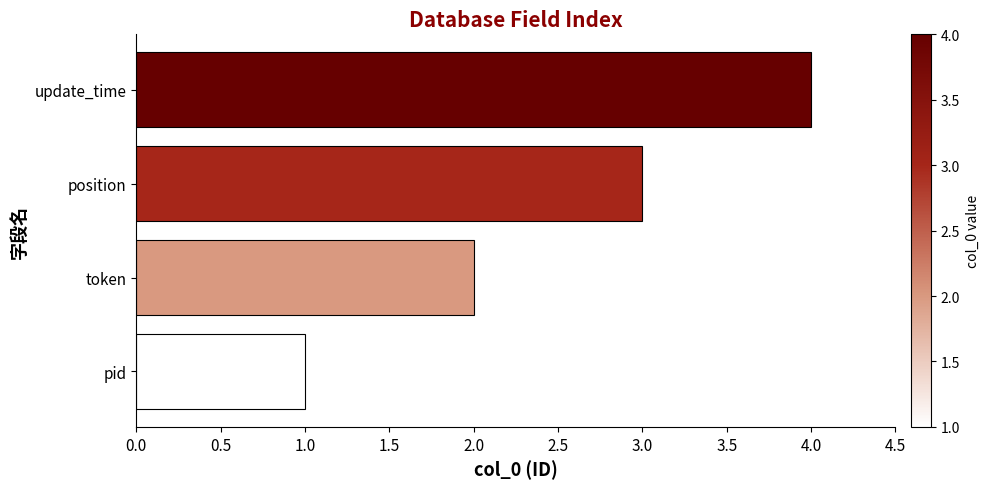

Which has a higher value, token or update_time?

update_time